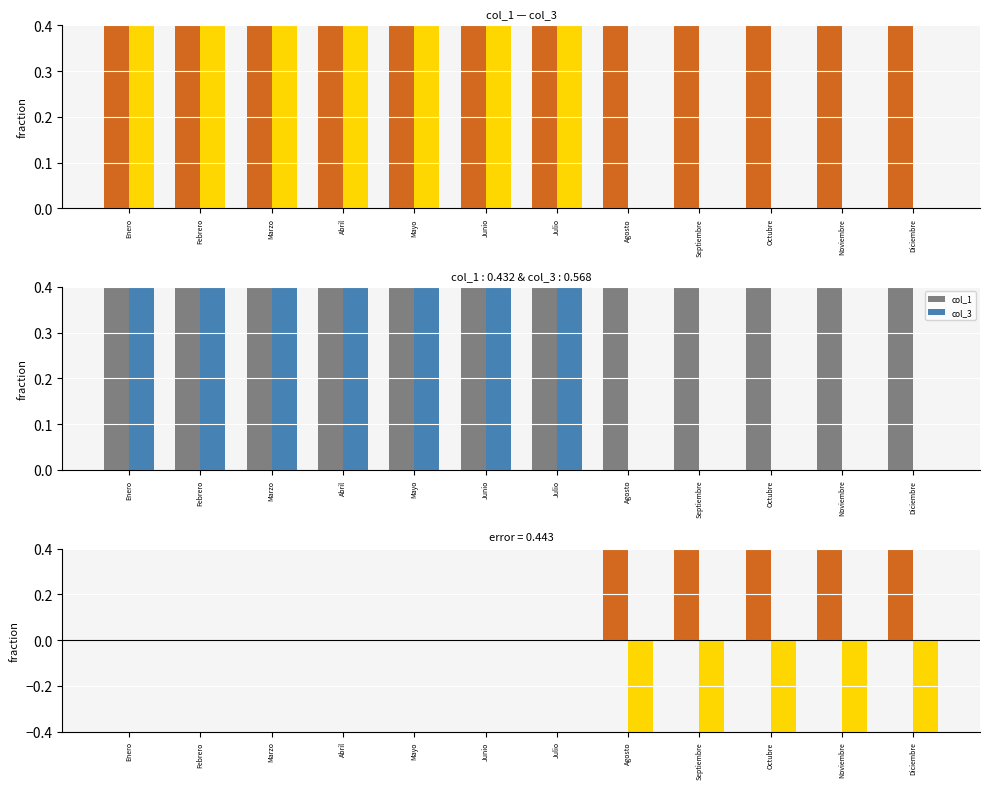

The value of col_3 at Noviembre is -11. True or false?

True